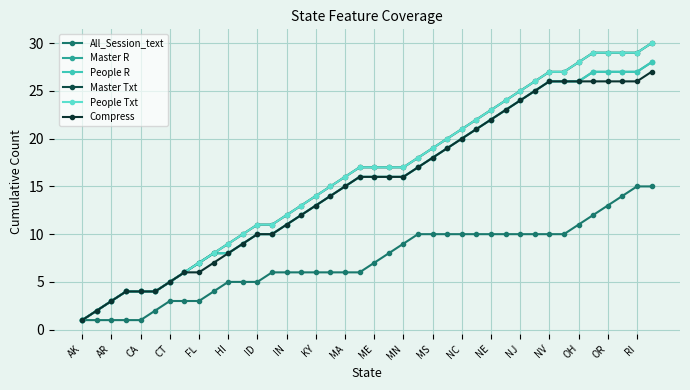

Which series has the largest total across all categories?

Master Txt